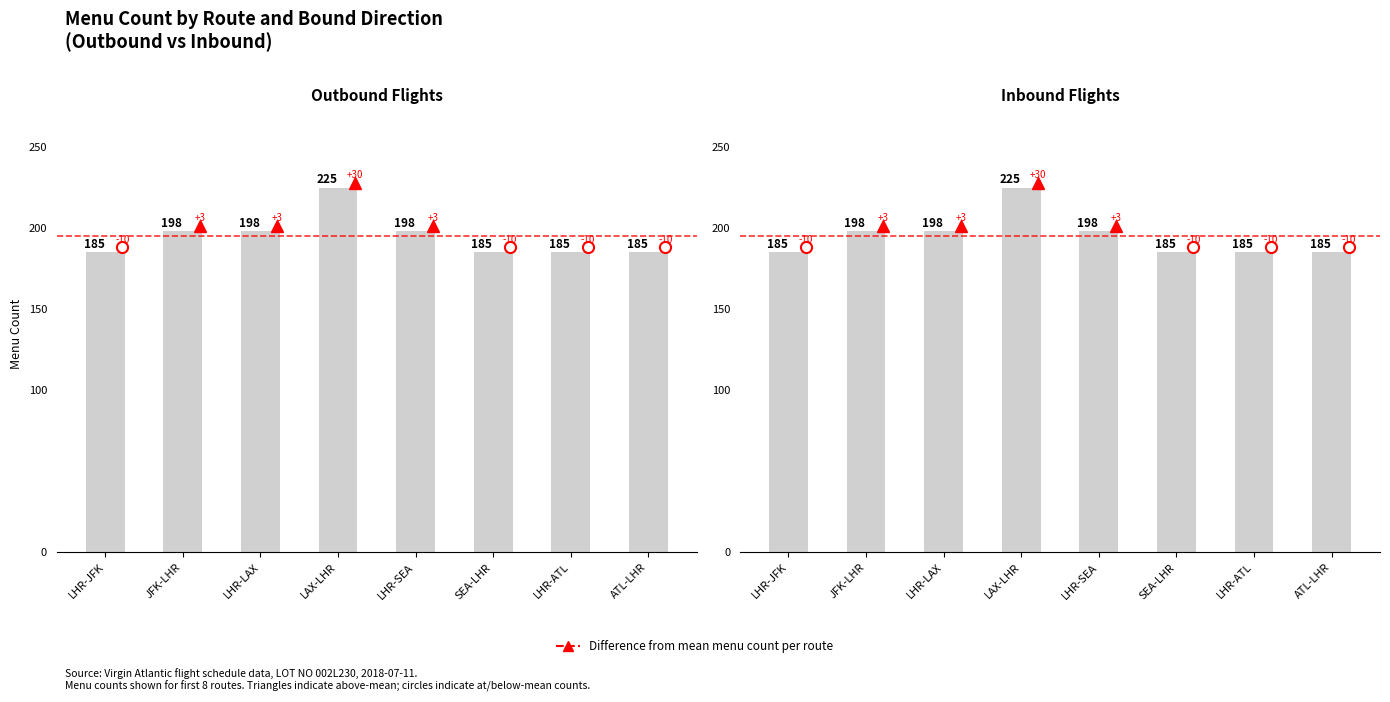

Reading right to left, extract all data points from this chart.

Outbound Flights: ATL-LHR=185	LHR-ATL=185	SEA-LHR=185	LHR-SEA=198	LAX-LHR=225	LHR-LAX=198	JFK-LHR=198	LHR-JFK=185
Inbound Flights: ATL-LHR=185	LHR-ATL=185	SEA-LHR=185	LHR-SEA=198	LAX-LHR=225	LHR-LAX=198	JFK-LHR=198	LHR-JFK=185